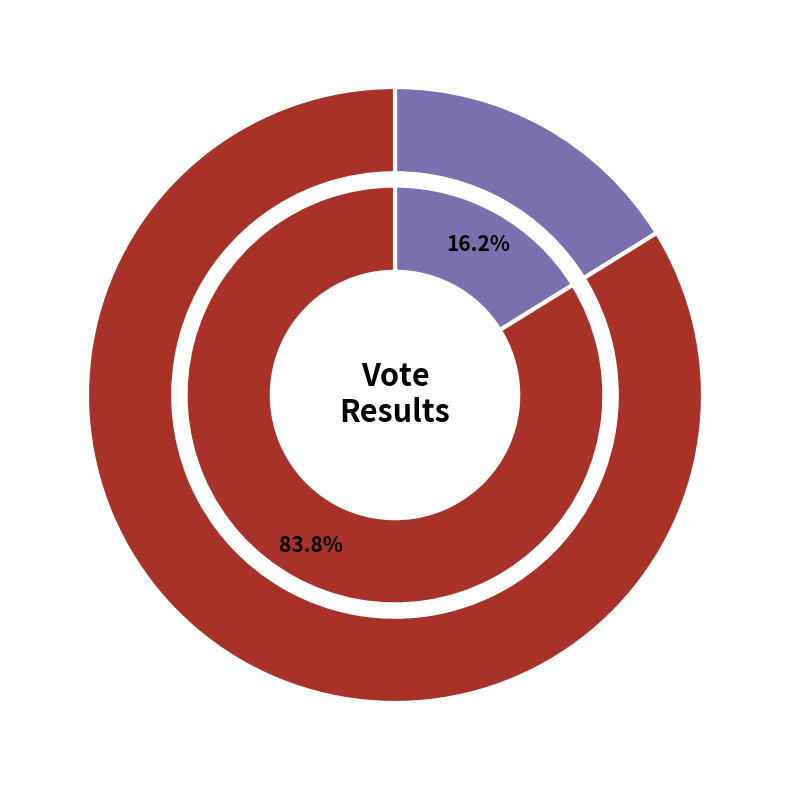

Is yes the majority of the pie?

Yes